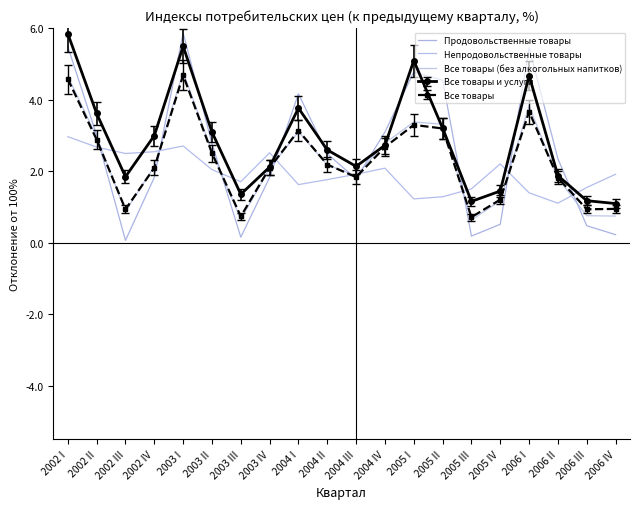

What position from the left is 2003 IV?

8